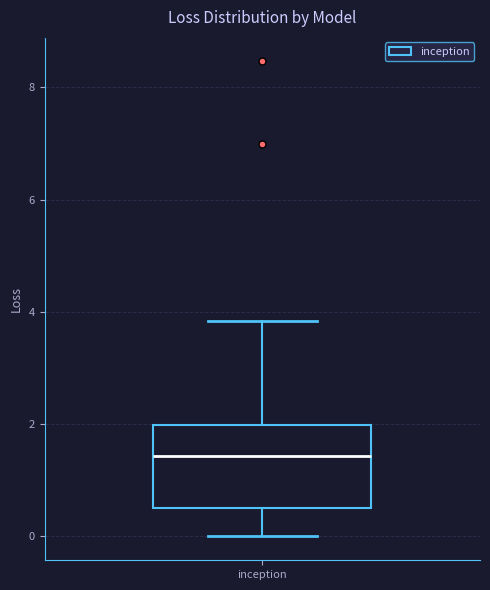

Where does the median line of the box for inception sit on the y-axis? The values are not printed on the chart, so give them approximately, as read against the axis.

1.4